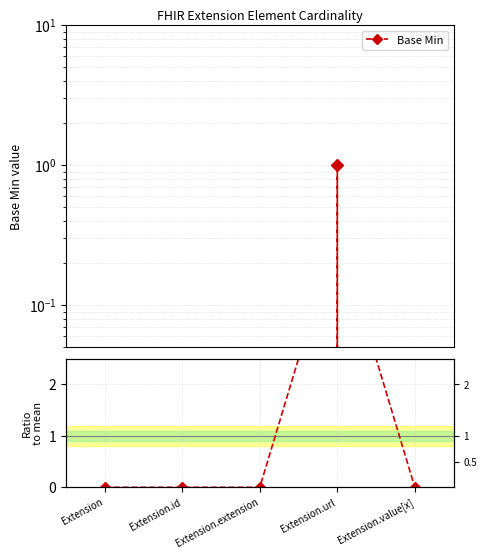

At which category is the sum across all series the highest?

Extension.url